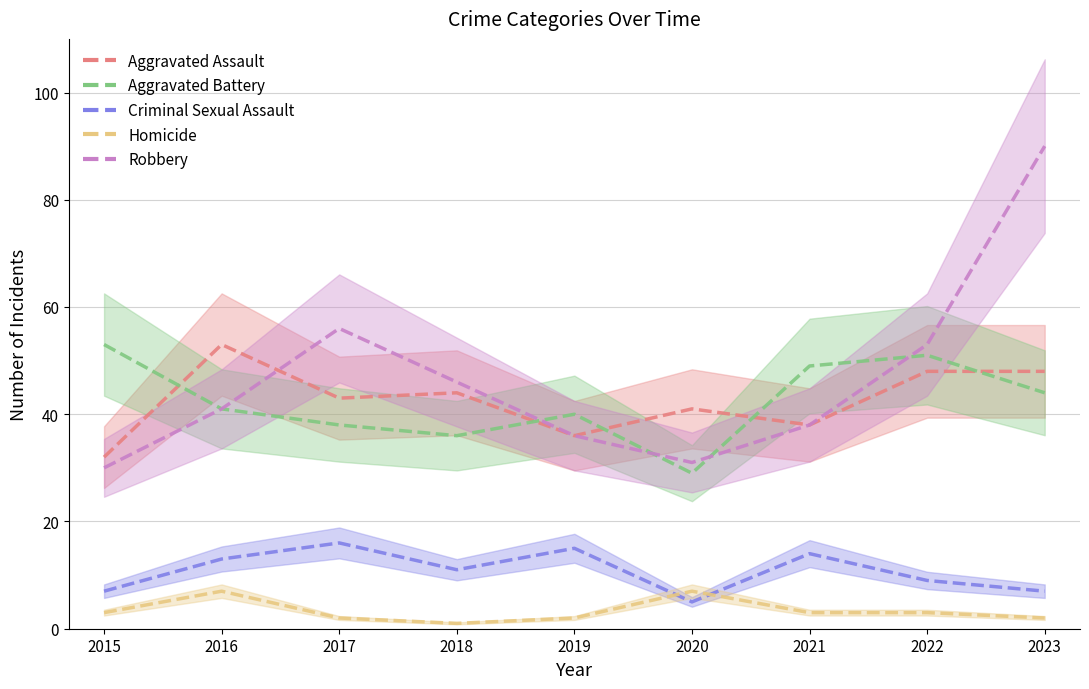

Rank the categories by Aggravated Battery value from highest to lowest.

2015, 2022, 2021, 2023, 2016, 2019, 2017, 2018, 2020